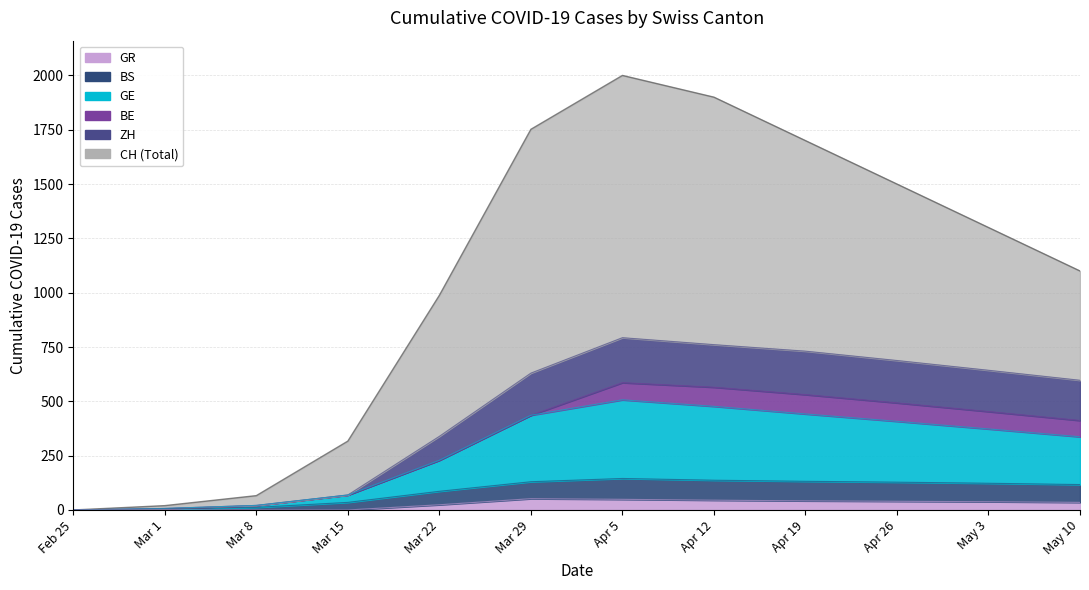

Does the chart display data point markers on the line(s)?

No